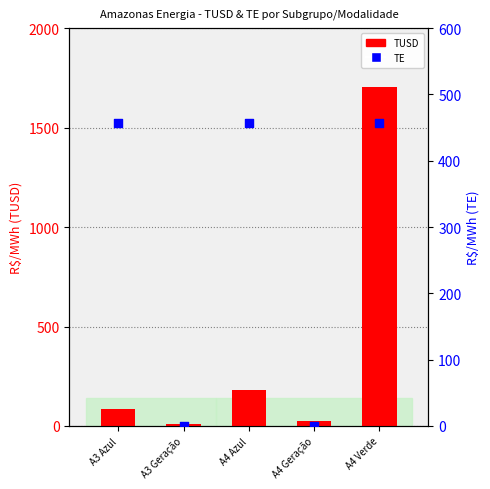

What are all the series names shown in the legend?

TUSD, TE